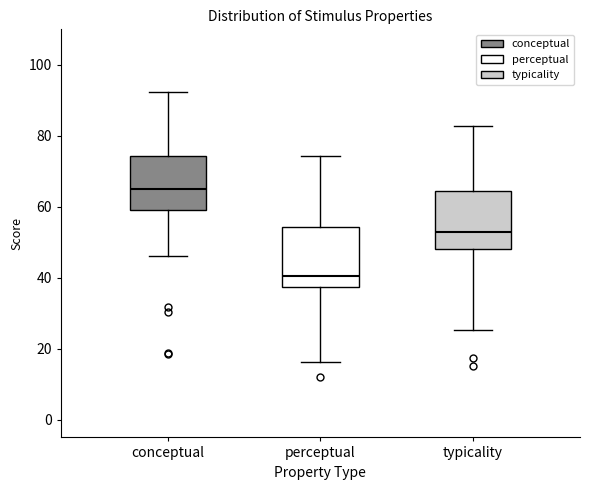

Reading left to right, transcribe this box plot: for each box, give where its median line is, the range the box spans, and where its two whiskers end, as read against the y-axis. The values are not printed on the chart, so give them approximately, as read against the axis.

conceptual: median 64, box 60 to 74, whiskers 46 to 92
perceptual: median 40, box 38 to 54, whiskers 16 to 74
typicality: median 52, box 48 to 64, whiskers 26 to 82